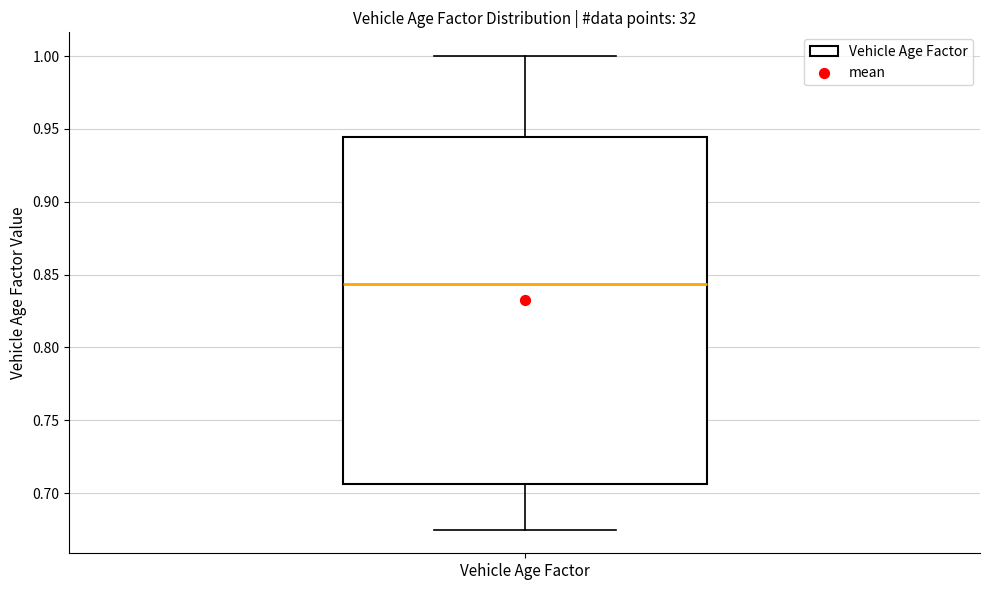

Read this box plot against the y-axis: the position of the median line, the range covered by the box, and the ends of both whiskers. The values are not printed on the chart, so give them approximately, as read against the axis.

median 0.845, box 0.705 to 0.945, whiskers 0.675 to 1.000